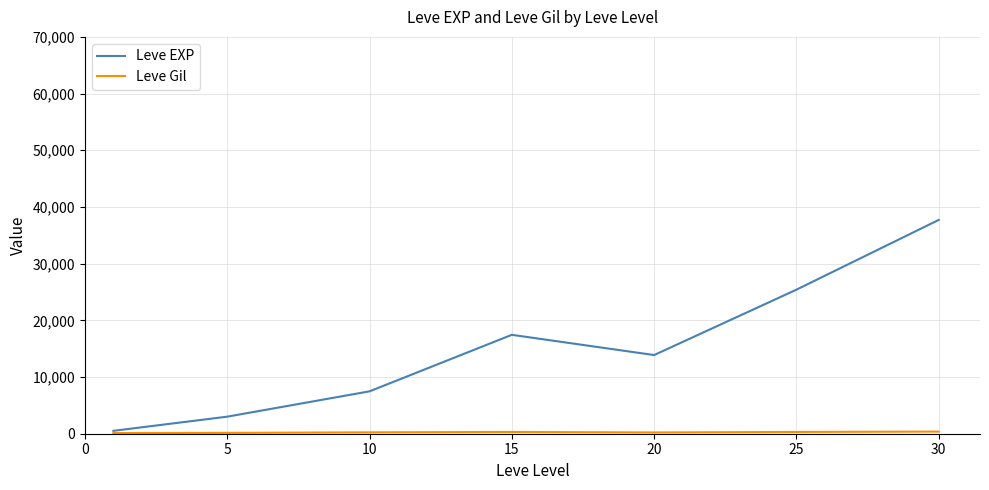

What is the difference between the maximum and minimum values in the Leve EXP series?

37204.8